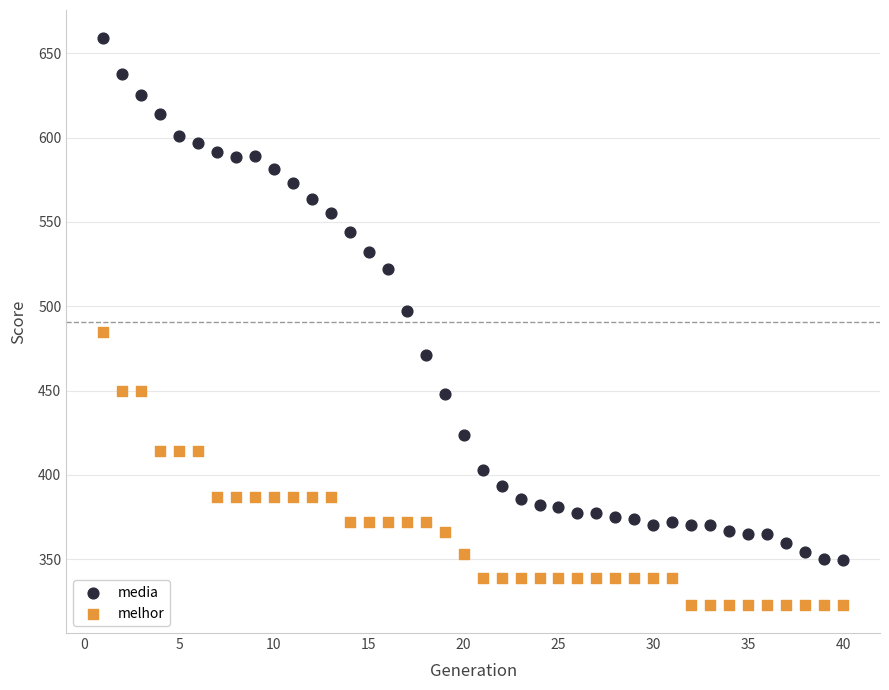

Which series reaches the minimum Y coordinate?

melhor